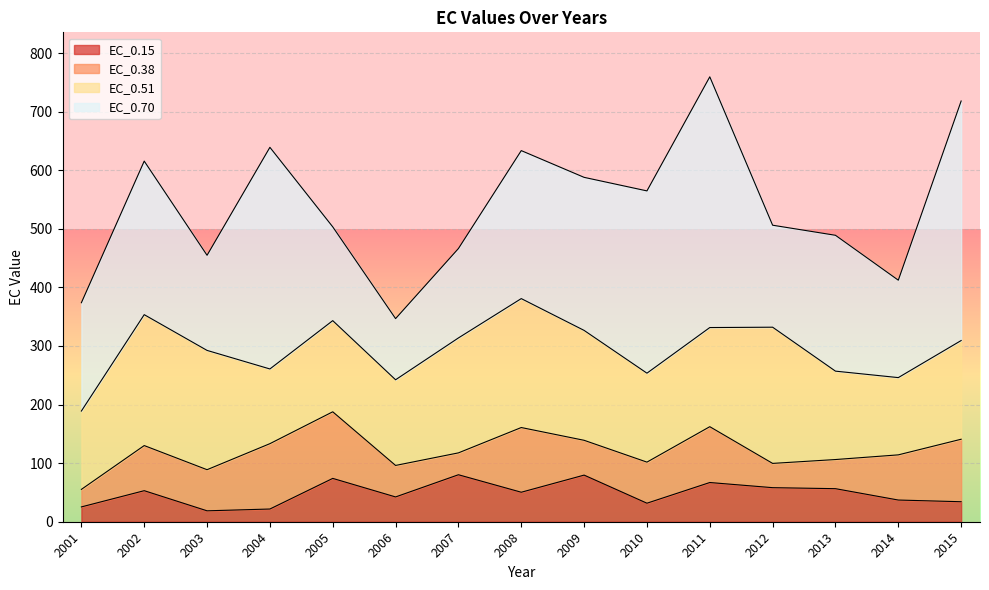

True or false: EC_0.51 and EC_0.15 cross at least once.

False